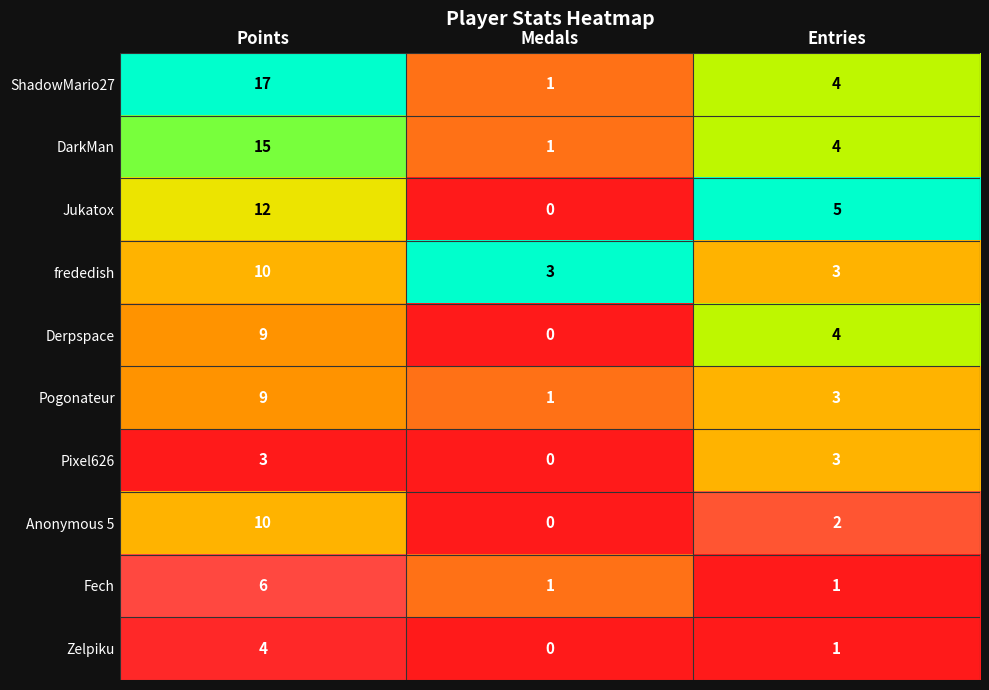

What is the total value across all series at Entries?

30